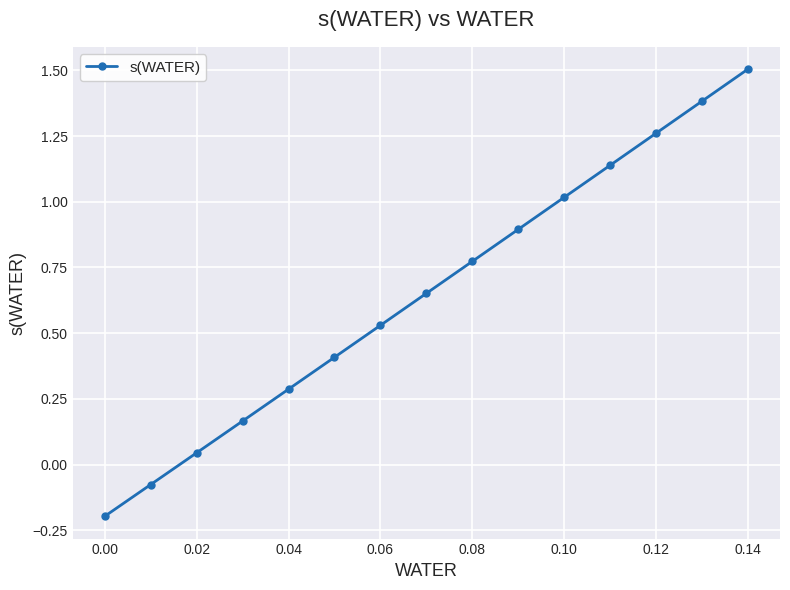

True or false: there are more than 1 points higher than both neighbors.

False